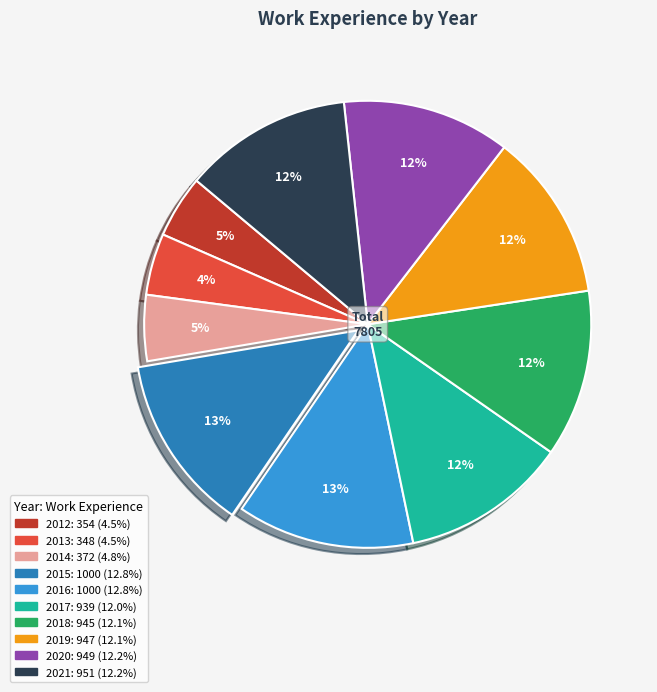

What percentage is the 2021 slice, to the nearest percent?

12%